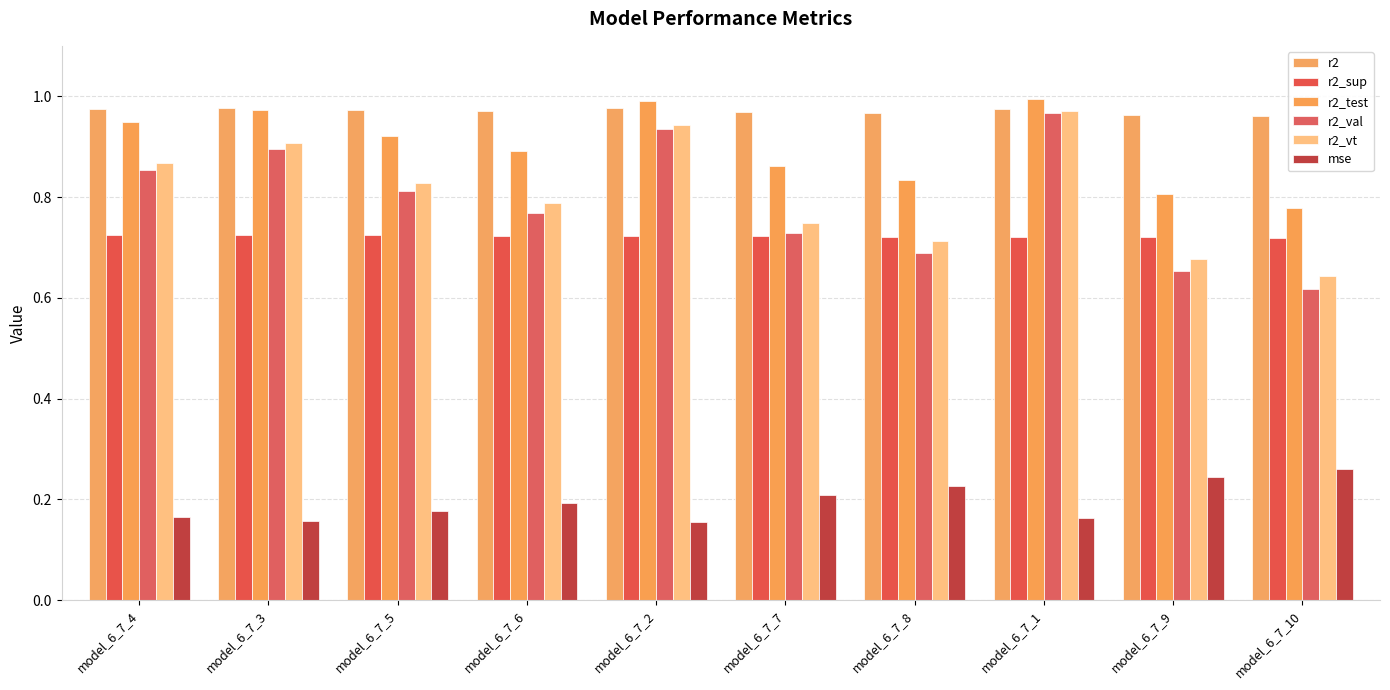

List the series in order of their peak value, highest first.

r2_test, r2, r2_vt, r2_val, r2_sup, mse